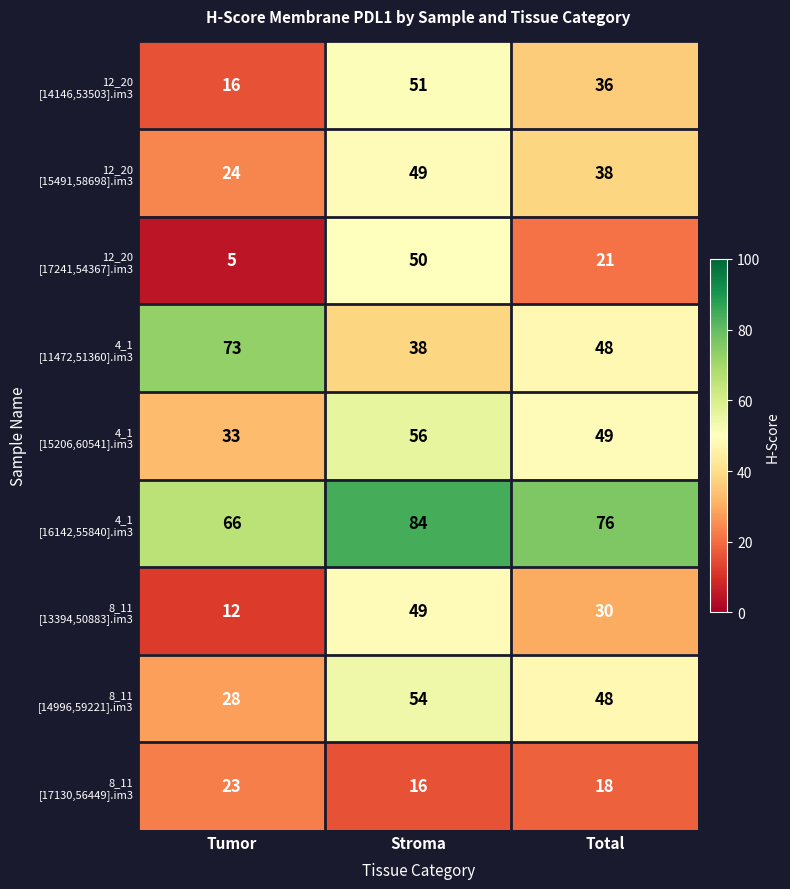

What is the smallest value displayed?

5